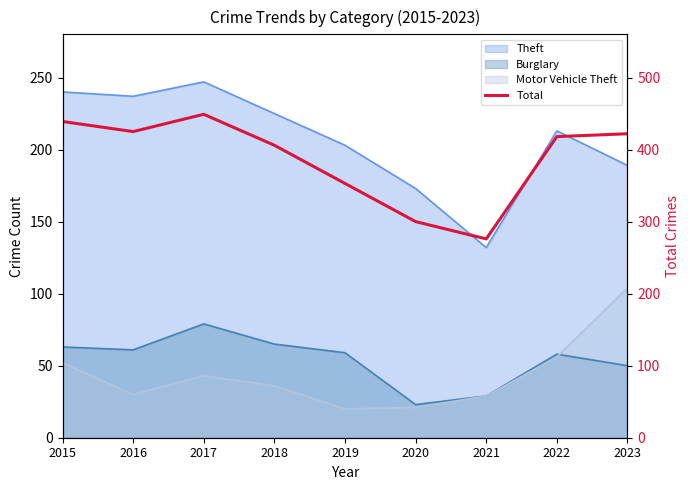

What is the approximate value at 2015?

439